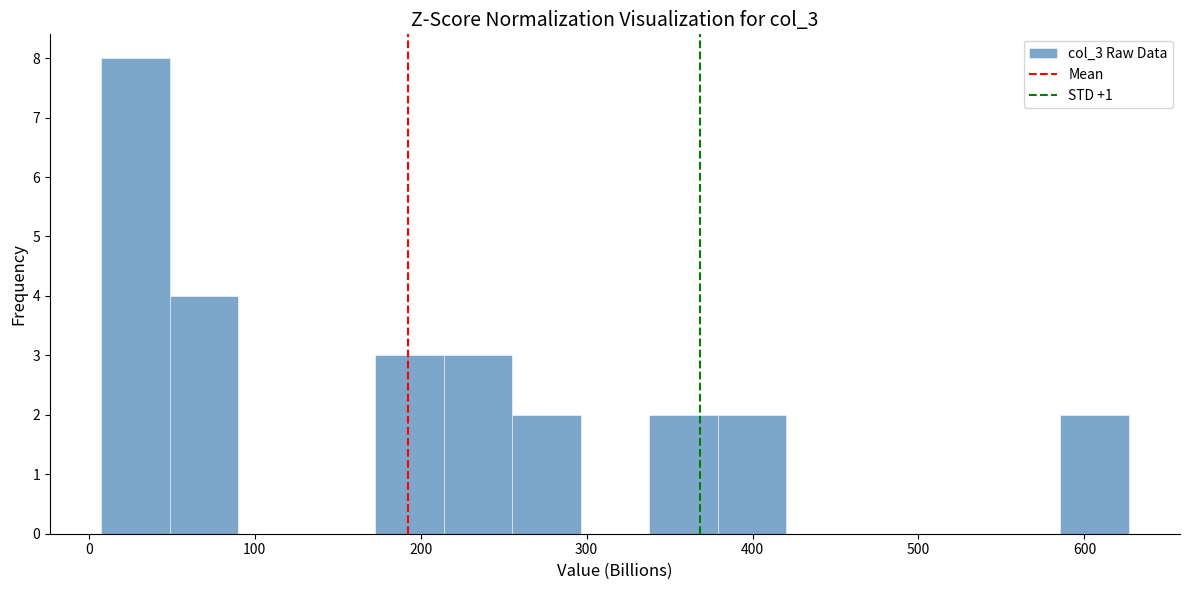

How tall is the bar that spans 260 to 300 on the x-axis? Neither the bar edges nor the heights are printed on the chart, so give them approximately, as read against the axes.

2